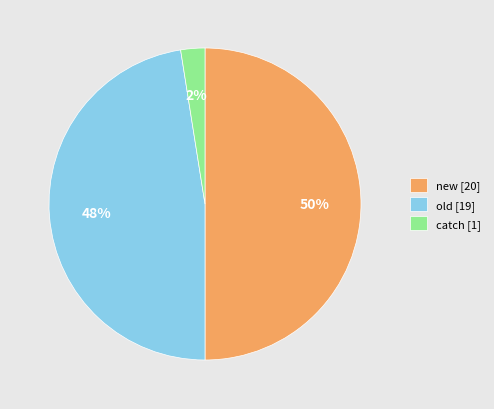

Rank the categories by value from lowest to highest.

catch [1], old [19], new [20]